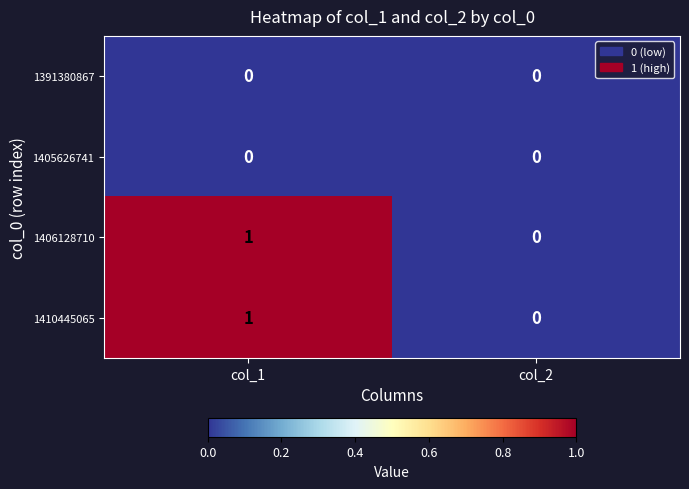

At which category is the sum across all series the highest?

col_1